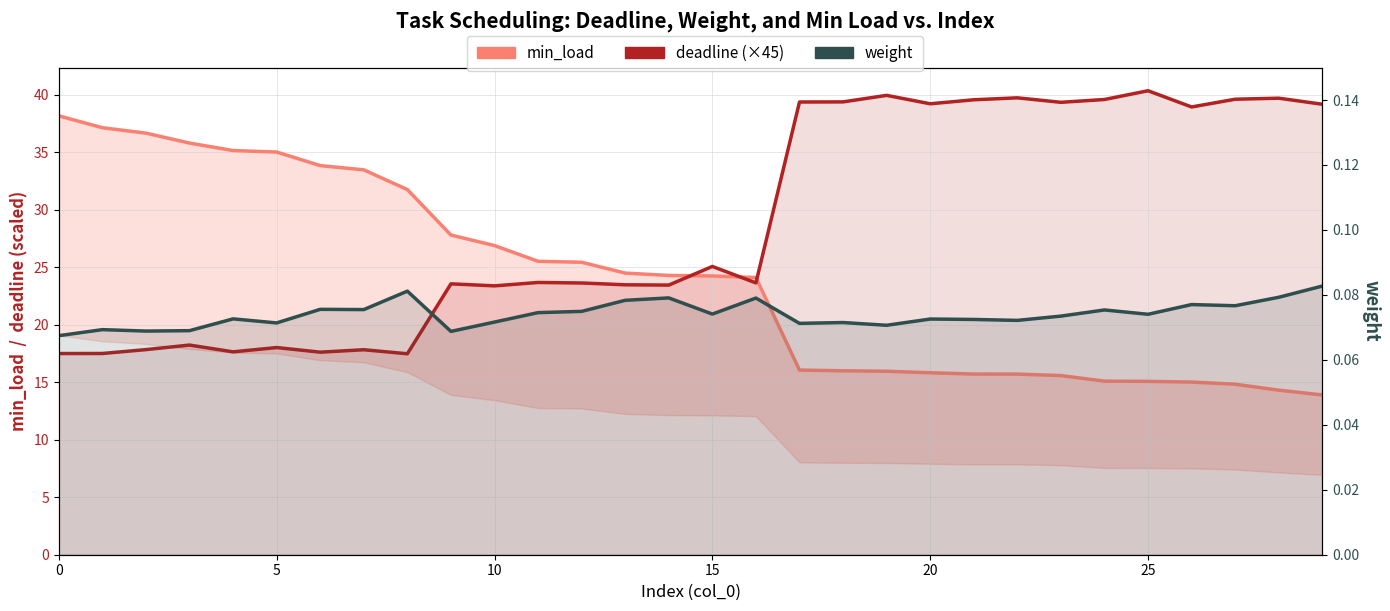

True or false: weight has a value of 0.1 at 29.

False